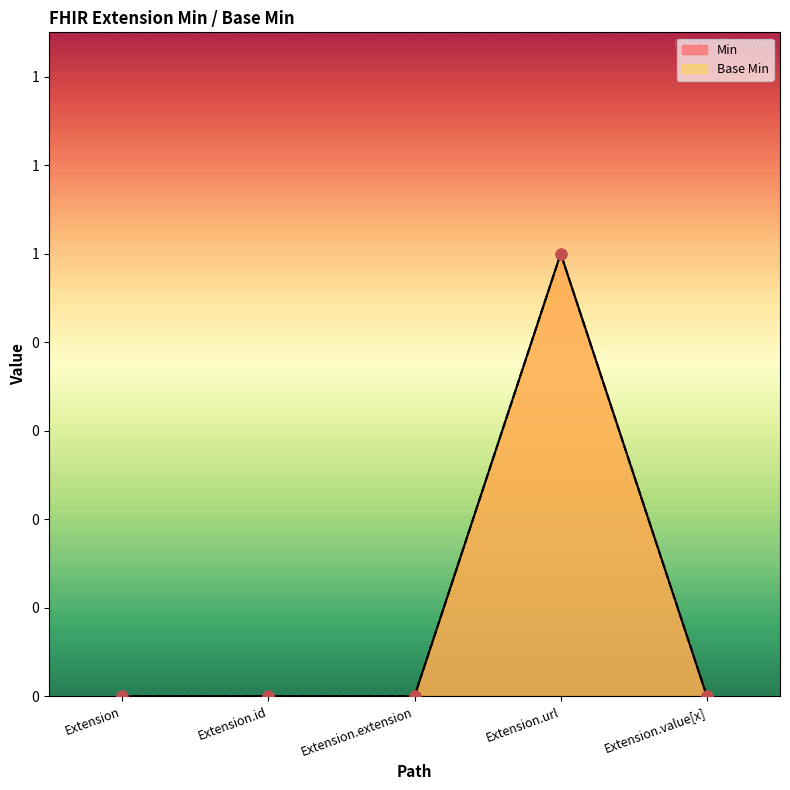

Is the value of Base Min at Extension greater than the value of Min at Extension.value[x]?

No